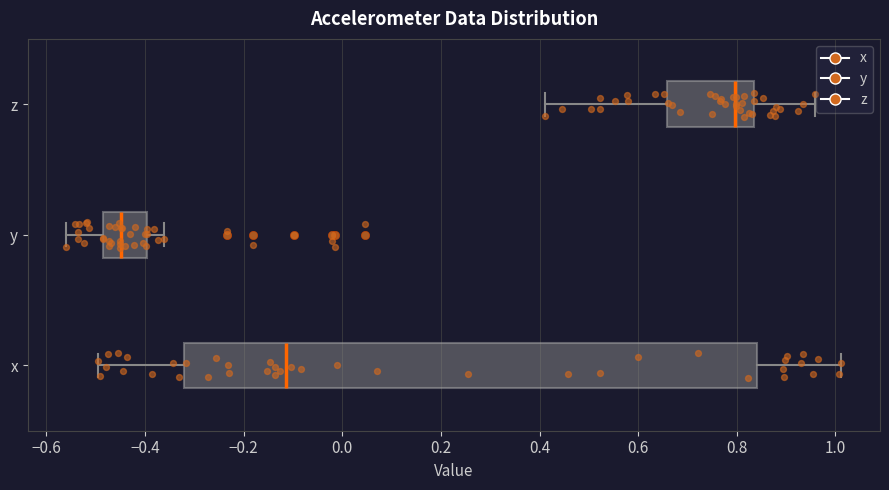

Where does the right whisker of the box for y end on the x-axis? The values are not printed on the chart, so give them approximately, as read against the axis.

-0.36